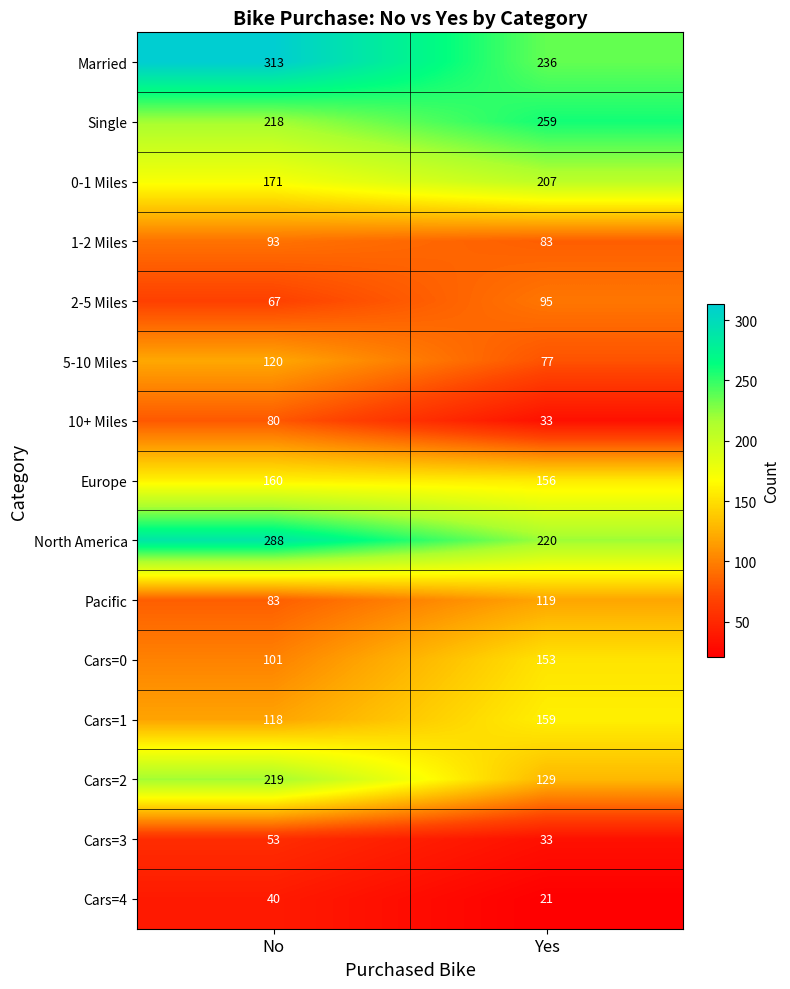

What is the average value of the Cars=0 series?

127